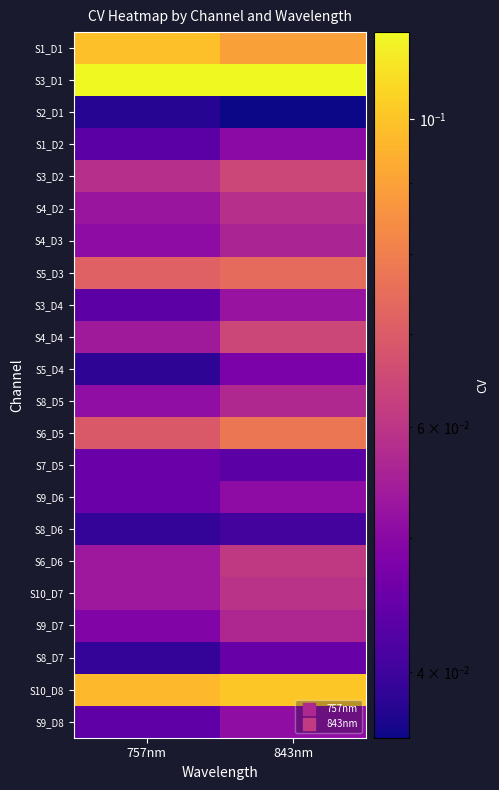

Reading right to left, transcribe all the data shown in this chart.

S1_D1: 843nm=0.1	757nm=0.1
S3_D1: 843nm=0.1	757nm=0.1
S2_D1: 843nm=0.0	757nm=0.0
S1_D2: 843nm=0.1	757nm=0.0
S3_D2: 843nm=0.1	757nm=0.1
S4_D2: 843nm=0.1	757nm=0.1
S4_D3: 843nm=0.1	757nm=0.1
S5_D3: 843nm=0.1	757nm=0.1
S3_D4: 843nm=0.1	757nm=0.0
S4_D4: 843nm=0.1	757nm=0.1
S5_D4: 843nm=0.0	757nm=0.0
S8_D5: 843nm=0.1	757nm=0.1
S6_D5: 843nm=0.1	757nm=0.1
S7_D5: 843nm=0.0	757nm=0.0
S9_D6: 843nm=0.1	757nm=0.0
S8_D6: 843nm=0.0	757nm=0.0
S6_D6: 843nm=0.1	757nm=0.1
S10_D7: 843nm=0.1	757nm=0.1
S9_D7: 843nm=0.1	757nm=0.0
S8_D7: 843nm=0.0	757nm=0.0
S10_D8: 843nm=0.1	757nm=0.1
S9_D8: 843nm=0.1	757nm=0.0